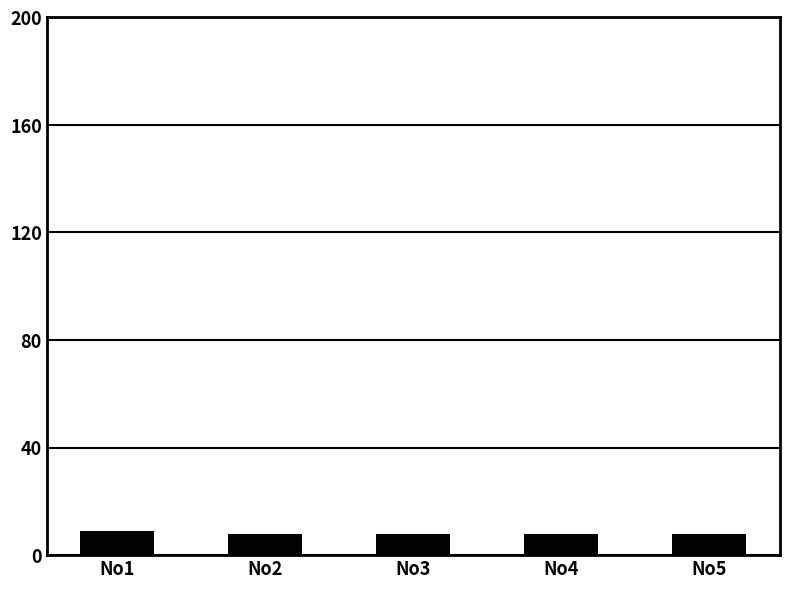

True or false: the data shows 8 at No5.

True